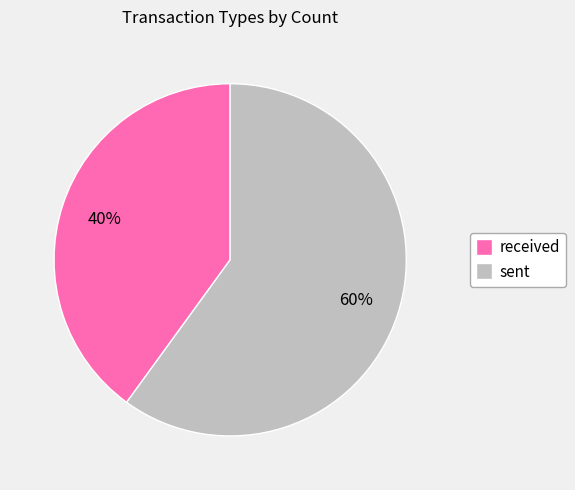

Between received and sent, which is larger?

sent